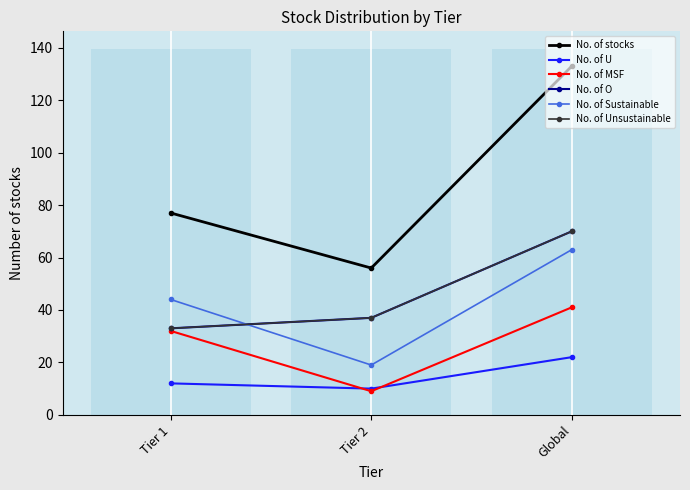

List the series in order of their peak value, lowest first.

No. of U, No. of MSF, No. of Sustainable, No. of O, No. of Unsustainable, No. of stocks